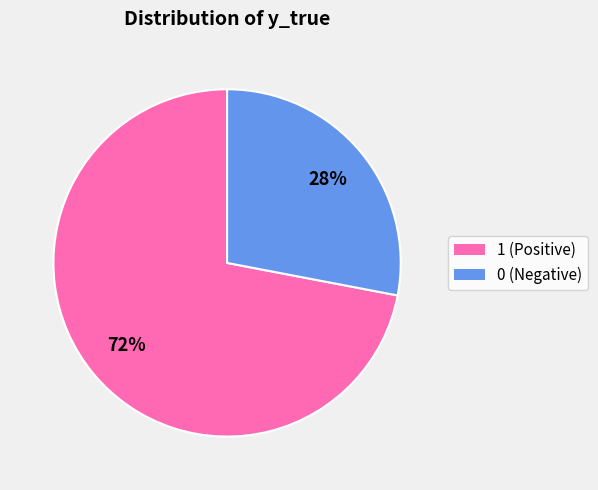

To the nearest percent, what is the average slice percentage?

50%